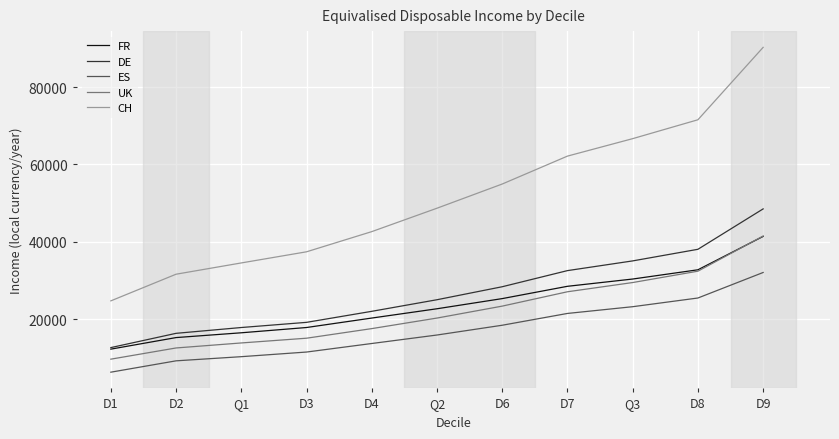

Is the value of DE at Q1 greater than the value of CH at Q1?

No